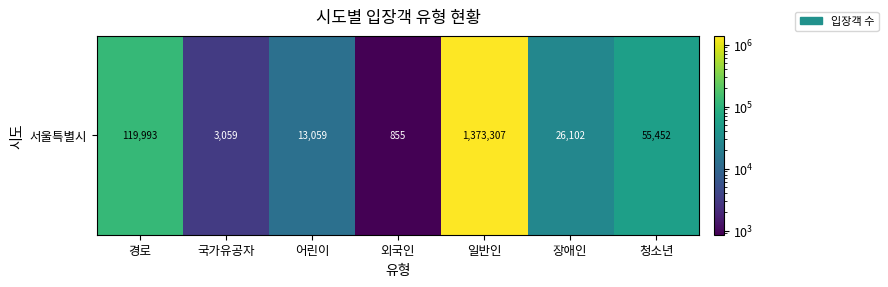

What is the smallest value displayed?

855